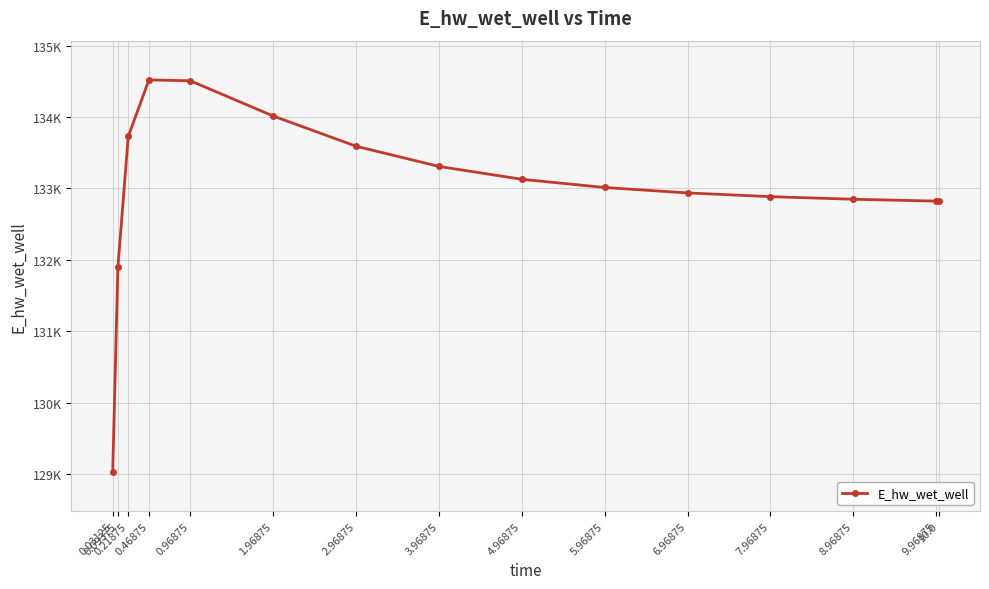

What is the change in value from 0.03125 to 1.96875?

+4984.2